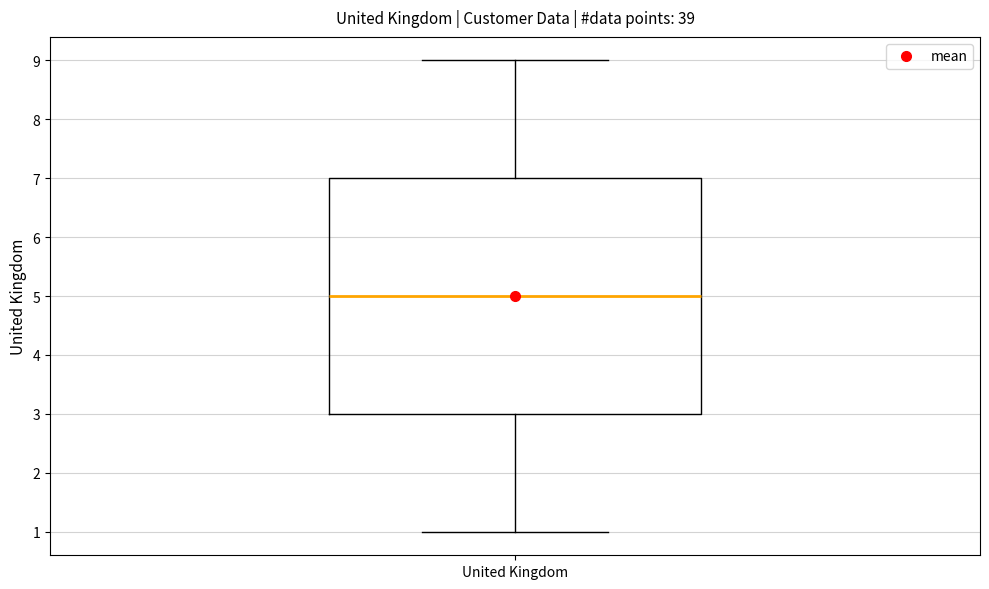

Transcribe this box plot: give where the median line is, the range the box spans, and where the two whiskers end, as read against the y-axis. The values are not printed on the chart, so give them approximately, as read against the axis.

median 5, box 3 to 7, whiskers 1 to 9